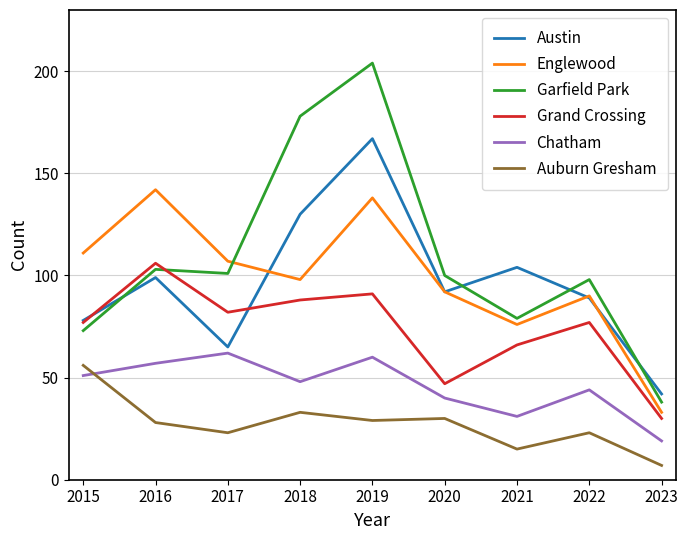

At which category is the sum across all series the highest?

2019